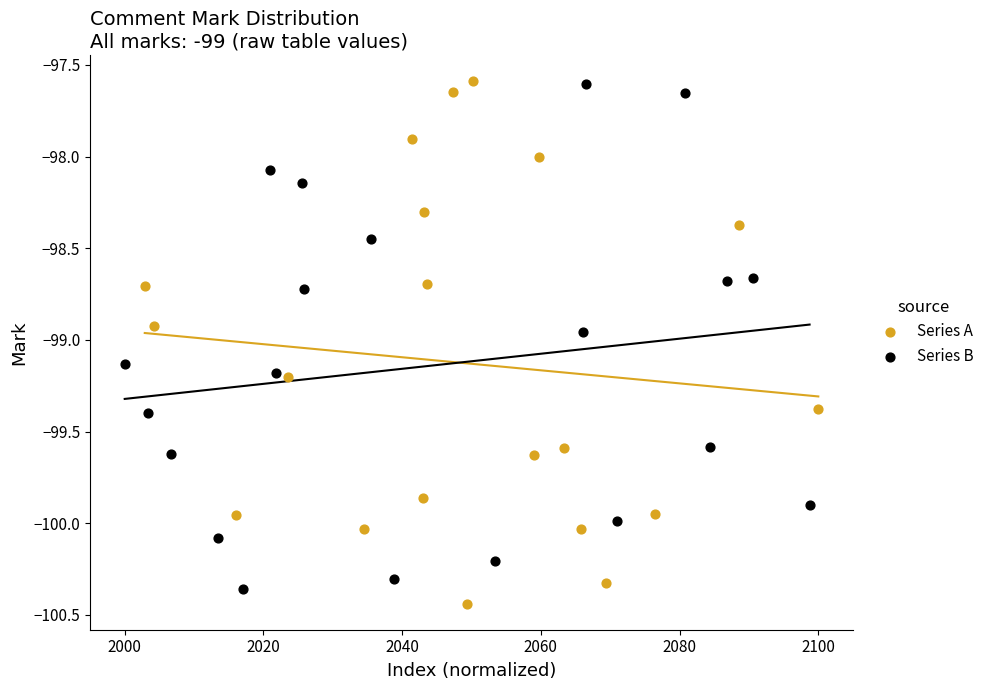

Which series reaches the minimum Y coordinate?

Series A